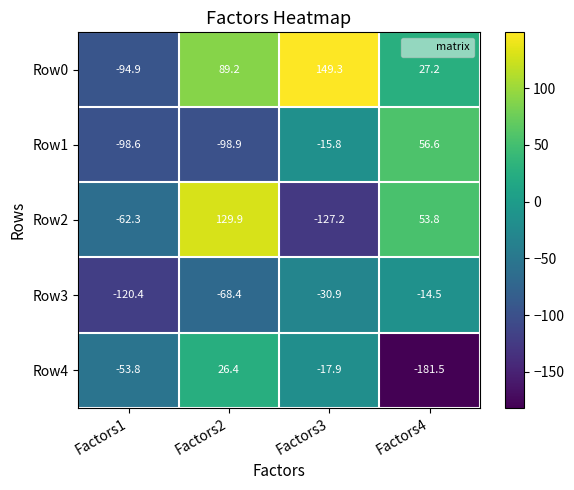

At Factors2, list the series in order from largest to smallest.

Row2, Row0, Row4, Row3, Row1